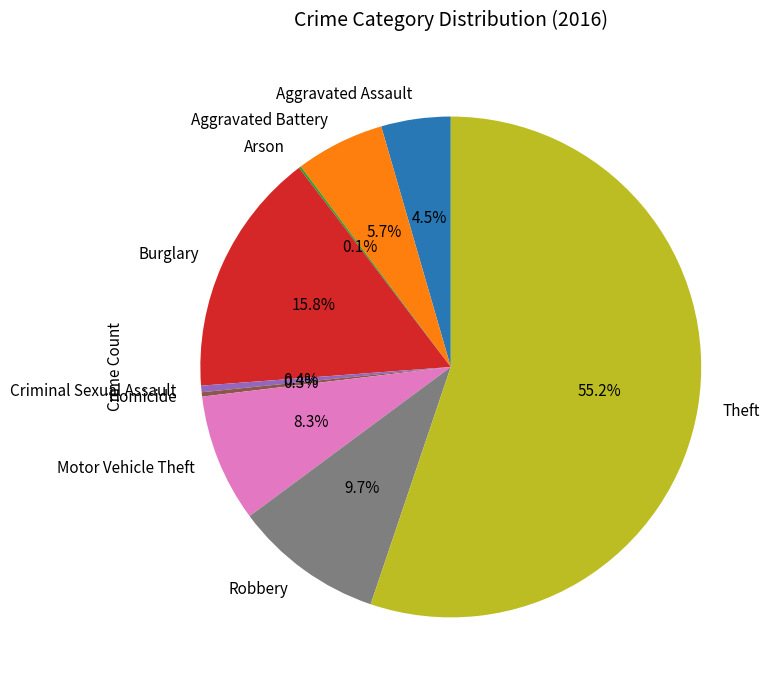

True or false: Homicide accounts for 11% of the total.

False